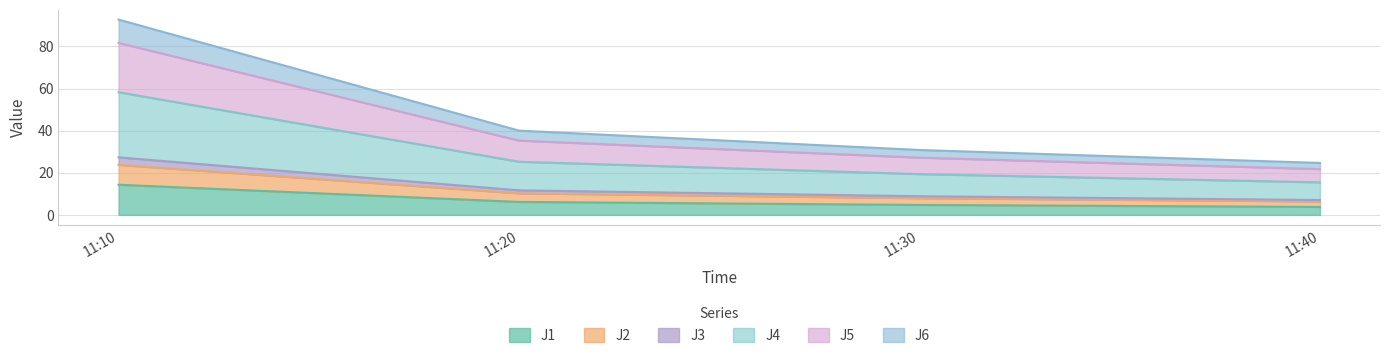

At which category is the sum across all series the highest?

11:10